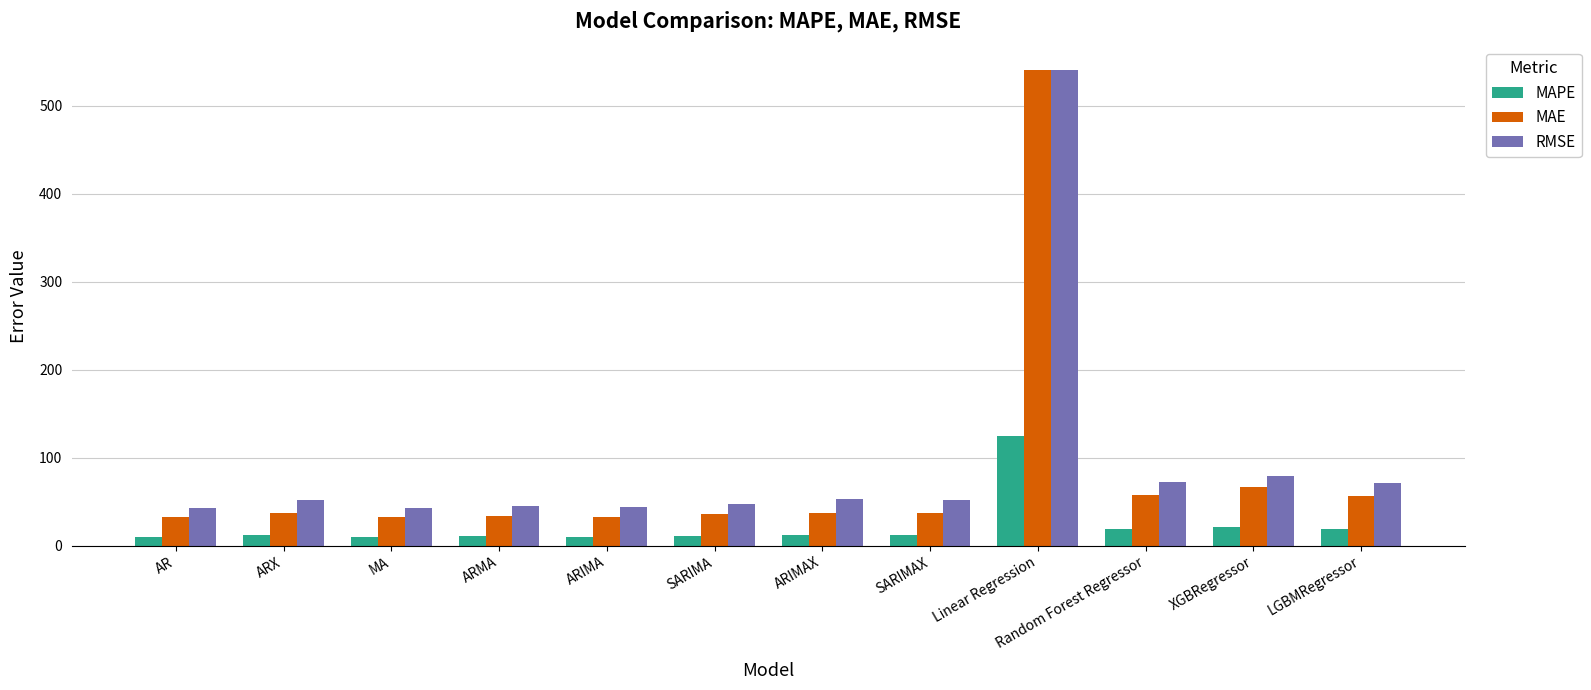

What are all the series names shown in the legend?

MAPE, MAE, RMSE